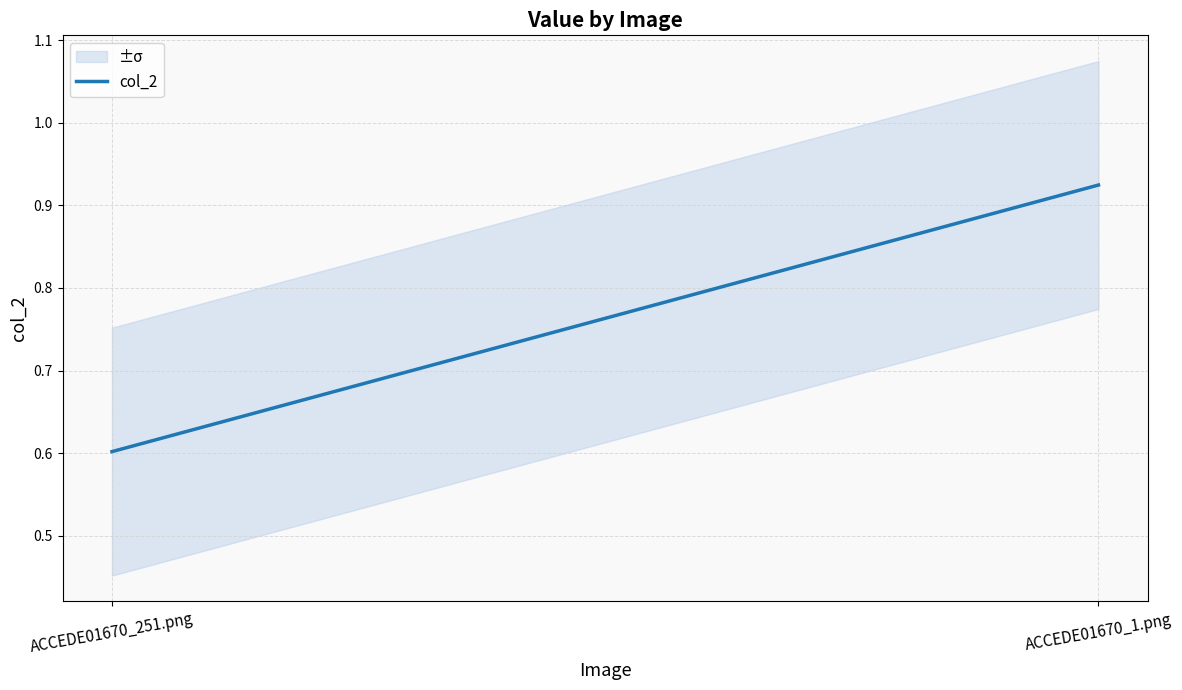

List the labels in order of value, smallest first.

ACCEDE01670_251.png, ACCEDE01670_1.png